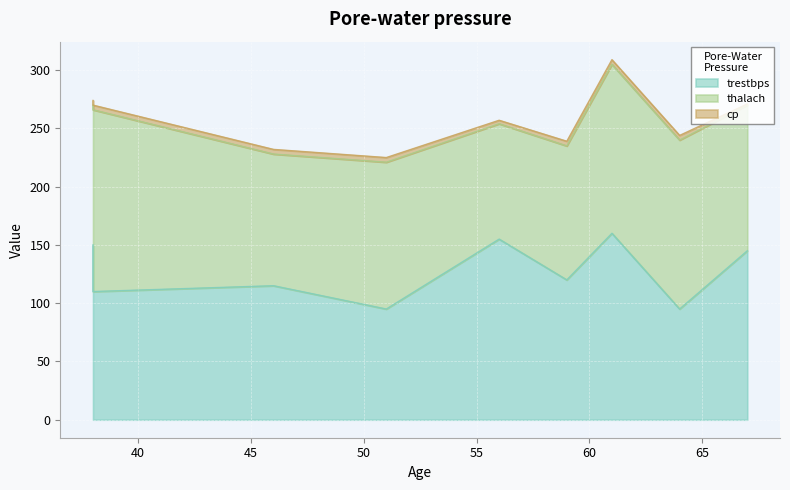

Between 61 and 64, which series saw the biggest shift?

trestbps